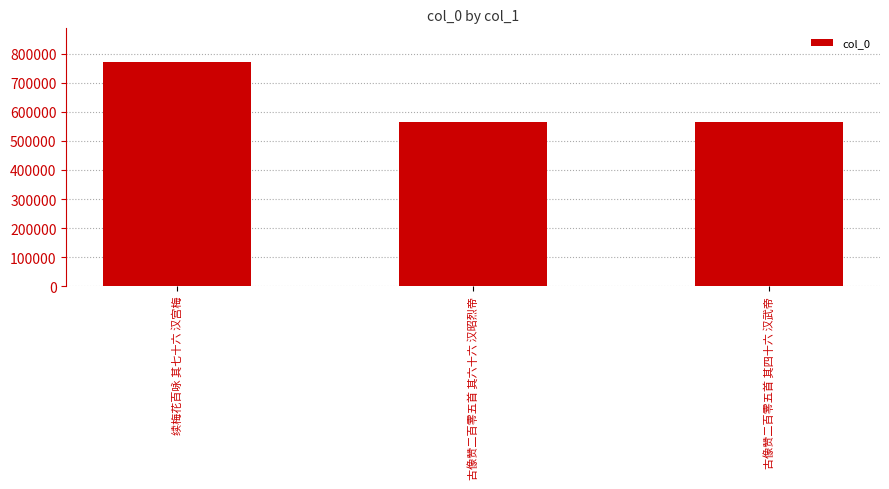

How many values are below 565376?

1